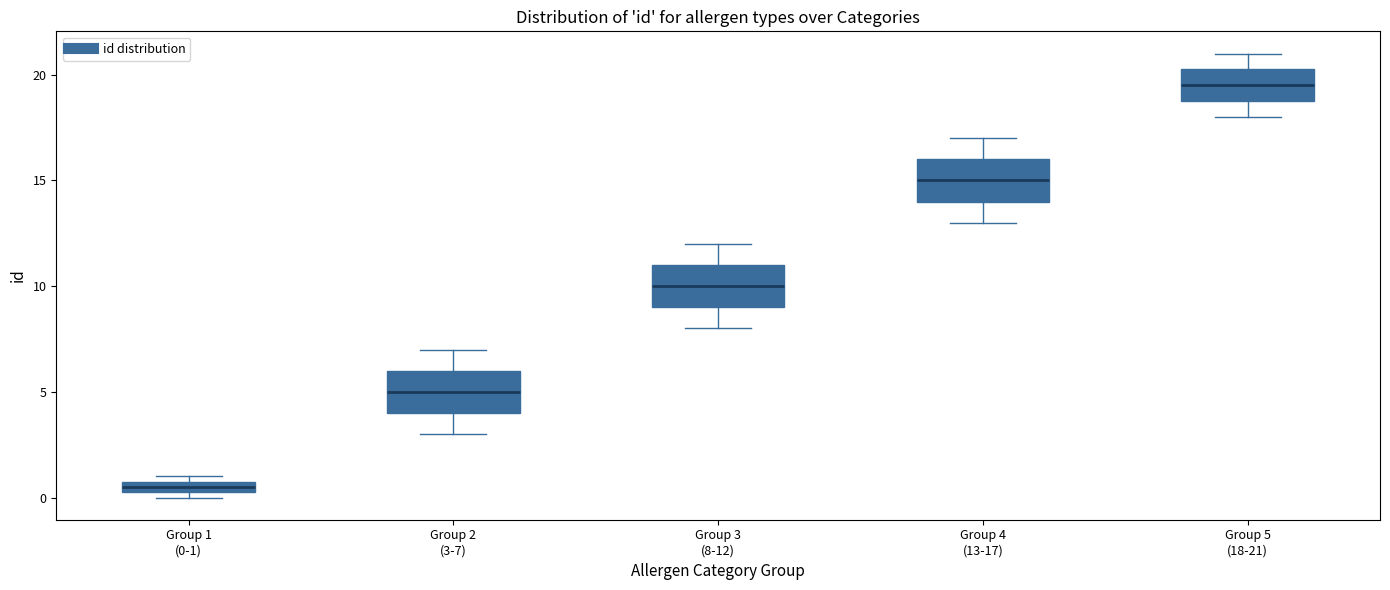

Which box has the lowest median line?

Group 1 (0-1)